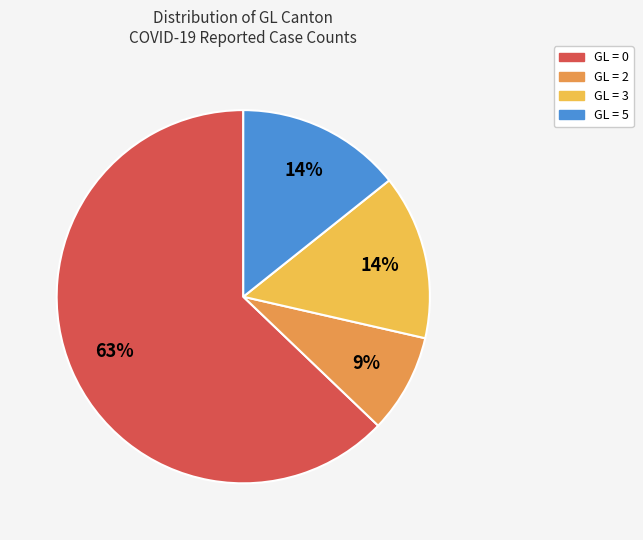

To the nearest percent, what is the difference between the largest and smallest slice percentages?

54%